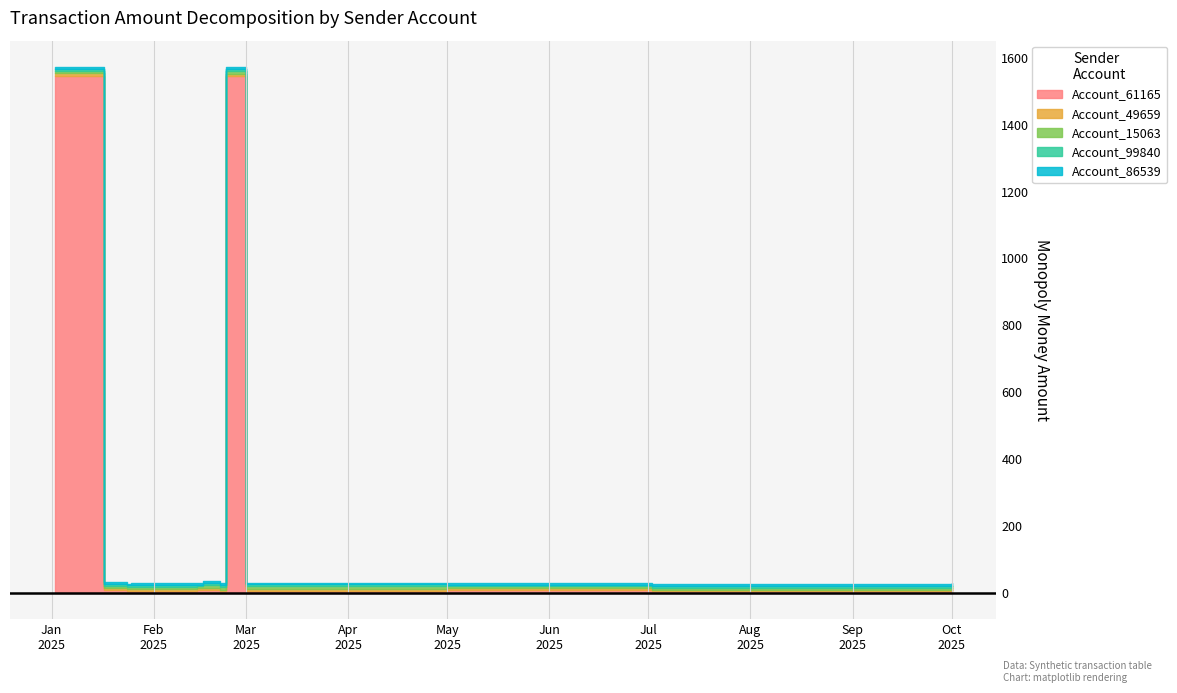

What is the value of the Account_99840 point at the 8th from the left?

6.5